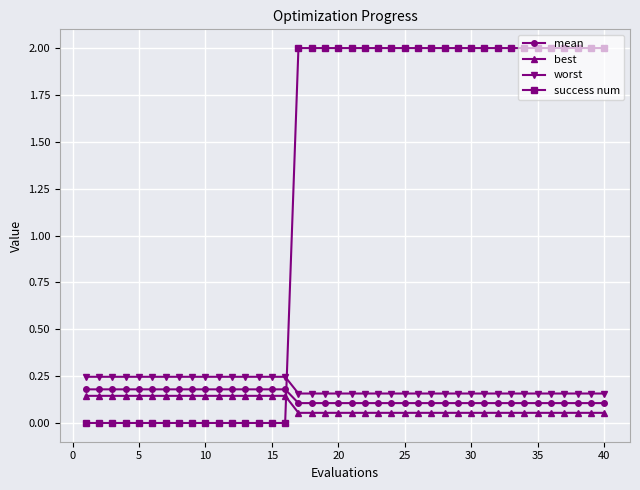

How many data points does each series have?

40